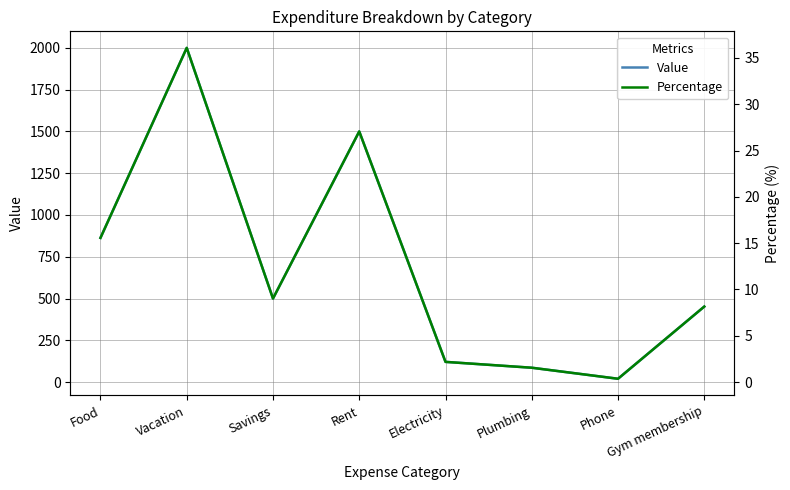

How many values in the Percentage series exceed 9?

4